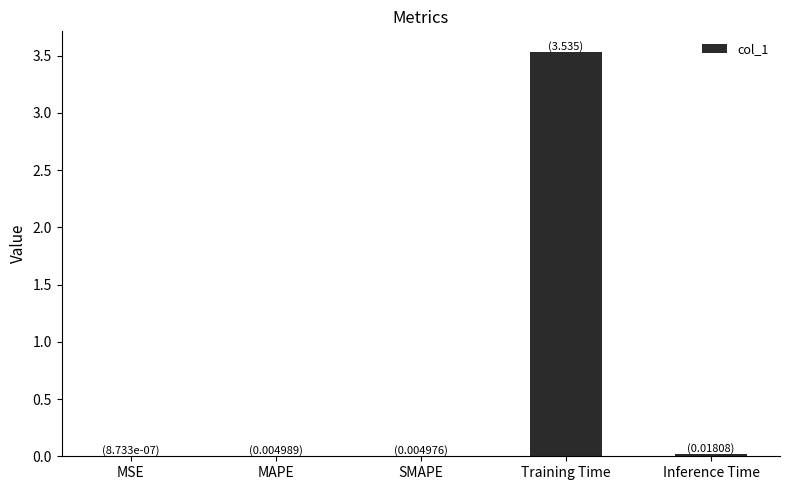

Between Training Time and SMAPE, which is larger?

Training Time